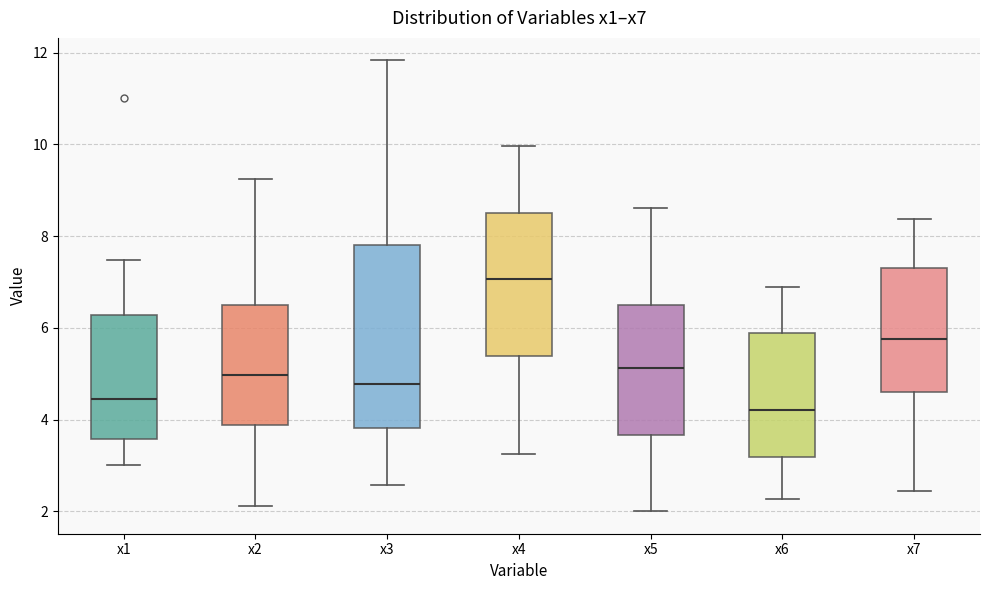

Where is the upper edge of the box for x5 on the y-axis? The values are not printed on the chart, so give them approximately, as read against the axis.

6.4